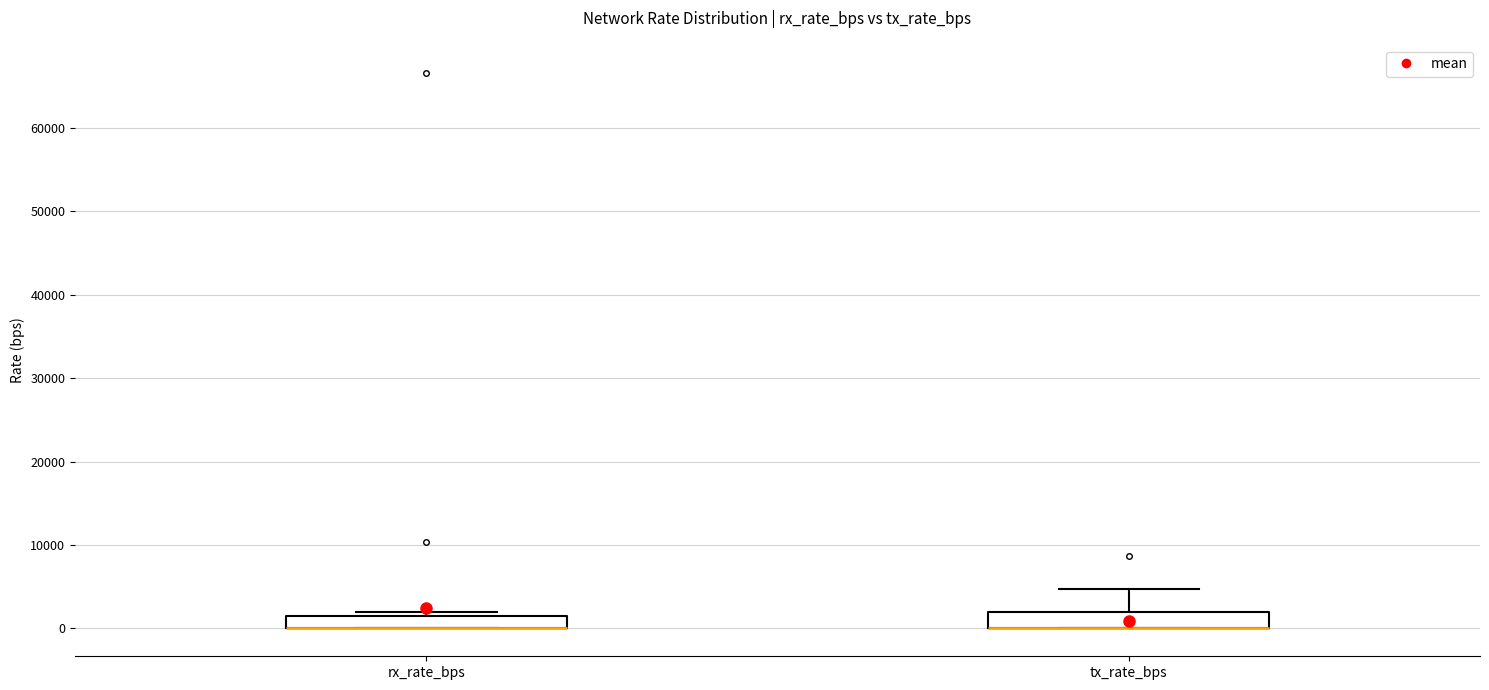

Reading left to right, transcribe this box plot: for each box, give where its median line is, the range the box spans, and where its two whiskers end, as read against the y-axis. The values are not printed on the chart, so give them approximately, as read against the axis.

rx_rate_bps: median 0 (drawn on the box's lower edge), box 0 to 2000, whiskers 0 to 2000 (just above the box's upper edge)
tx_rate_bps: median 0 (drawn on the box's lower edge), box 0 to 2000, whiskers 0 to 5000